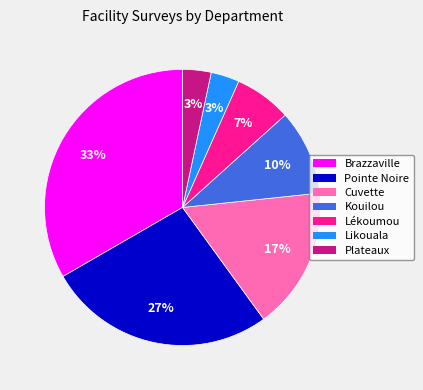

To the nearest percent, what percentage of the pie is Cuvette?

17%